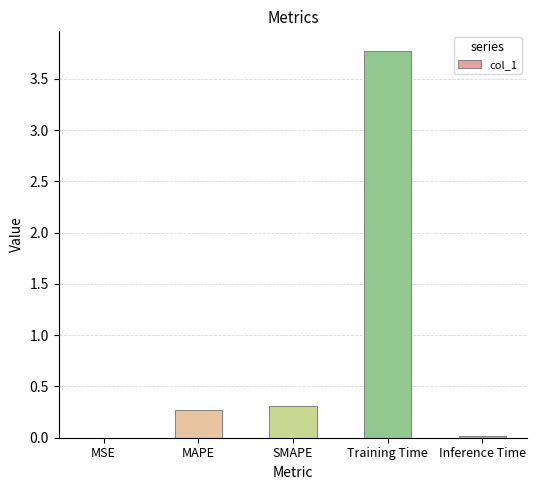

Is it true that the value at MAPE is 0.1?

False